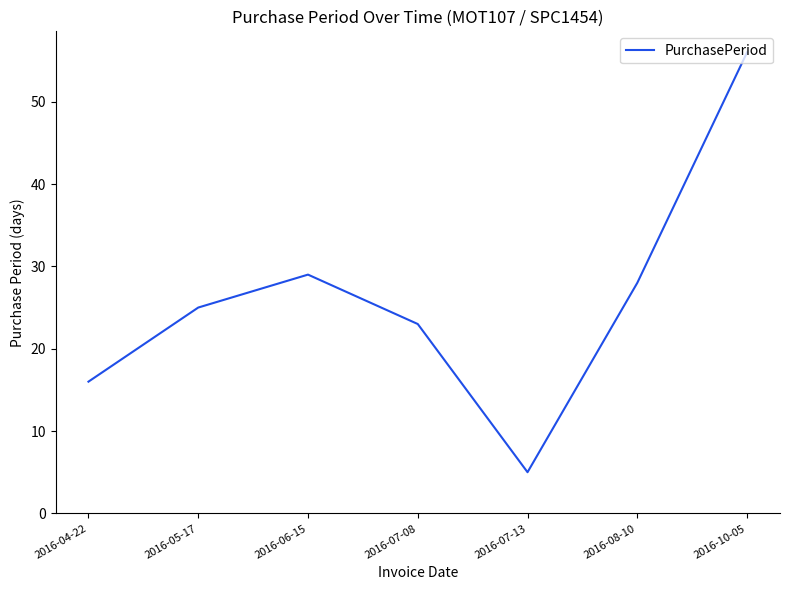

True or false: there are more than 1 points higher than both neighbors.

False